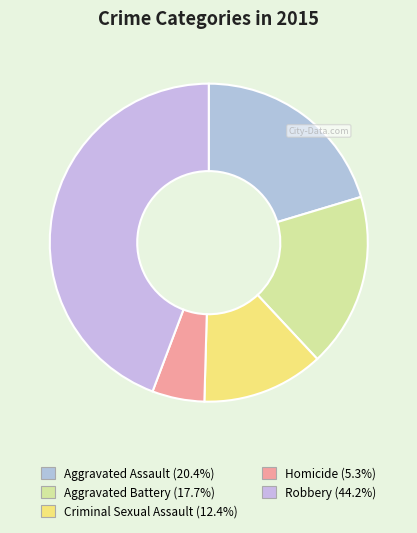

Count the number of slices in the pie.

5